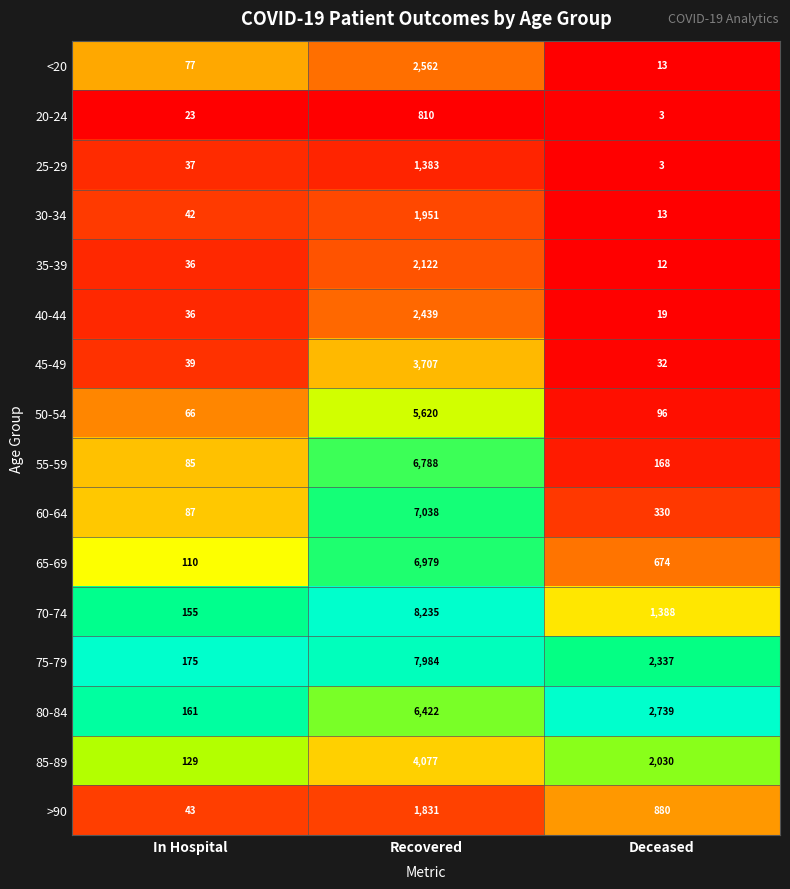

What is the maximum value shown in the chart?

8235